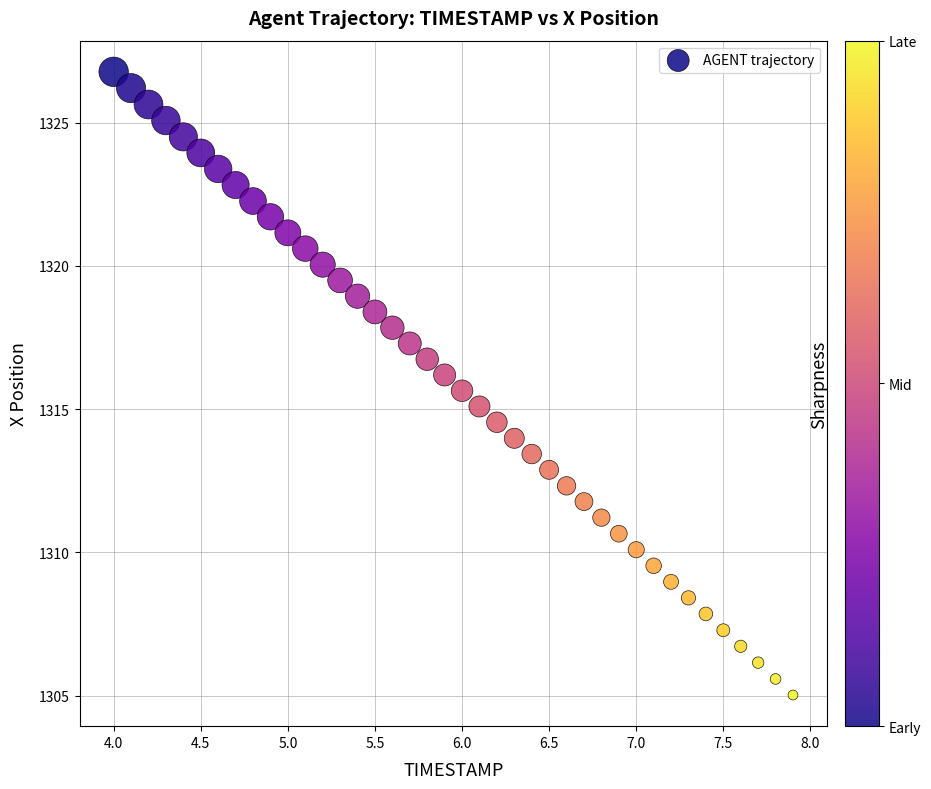

What is the range of X values (max minus min)?

3.9